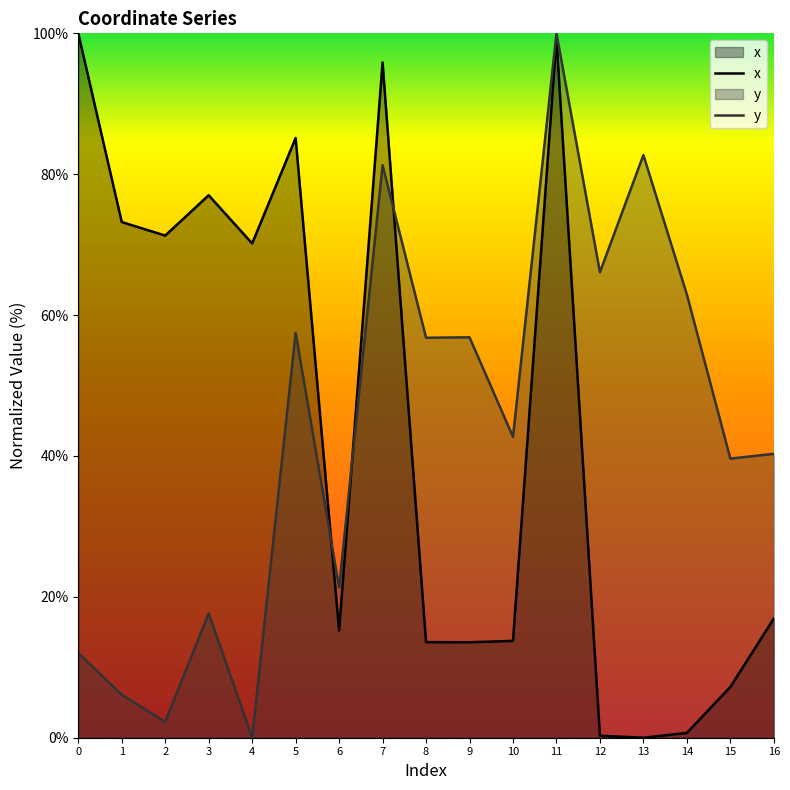

Is it true that y equals 100.0 at 11?

True